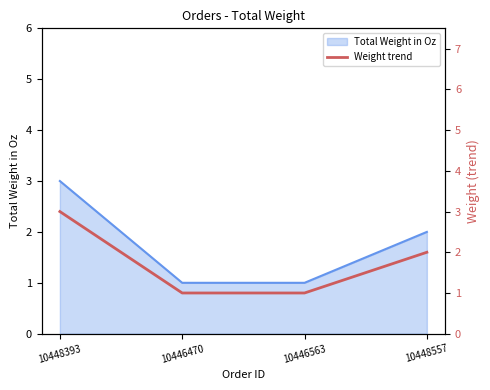

What is the sum of all values?

7